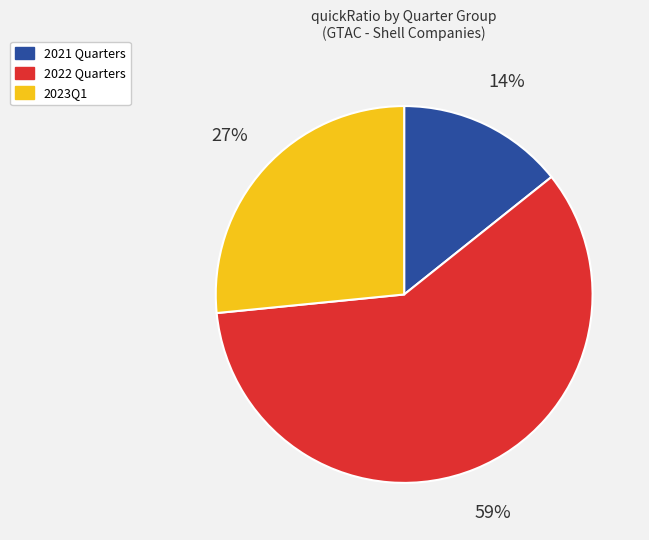

Is there a majority slice in this chart?

Yes